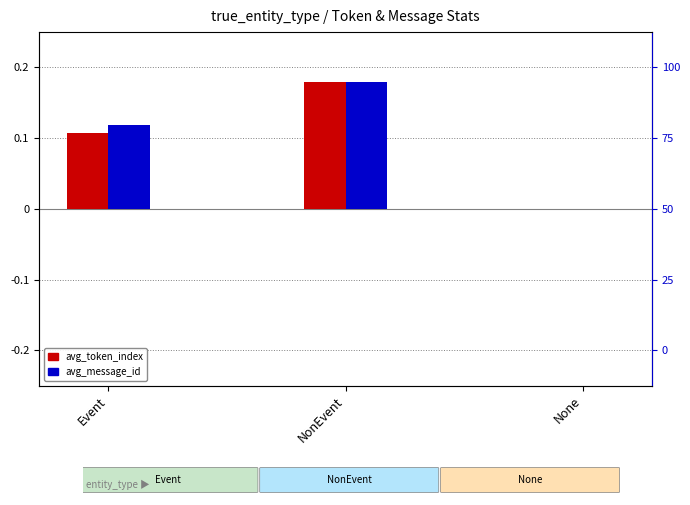

What is the maximum value for avg_token_index?

0.2